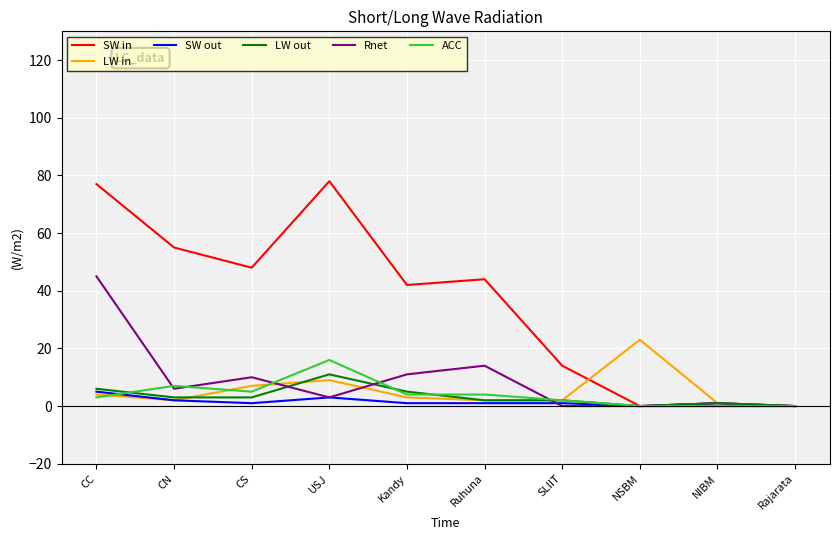

At which label does Rnet reach its peak?

CC